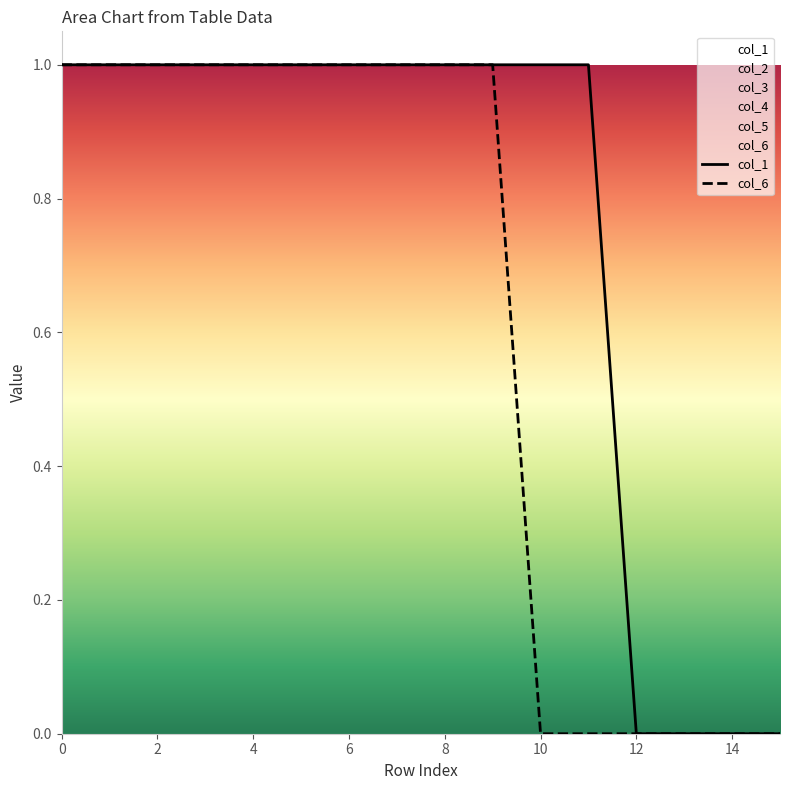

True or false: col_6 has more than 0 points higher than both neighbors.

False